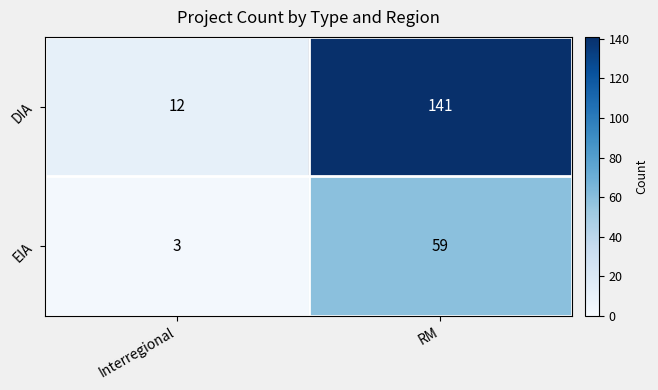

Reading right to left, transcribe all the data shown in this chart.

DIA: RM=141	Interregional=12
EIA: RM=59	Interregional=3